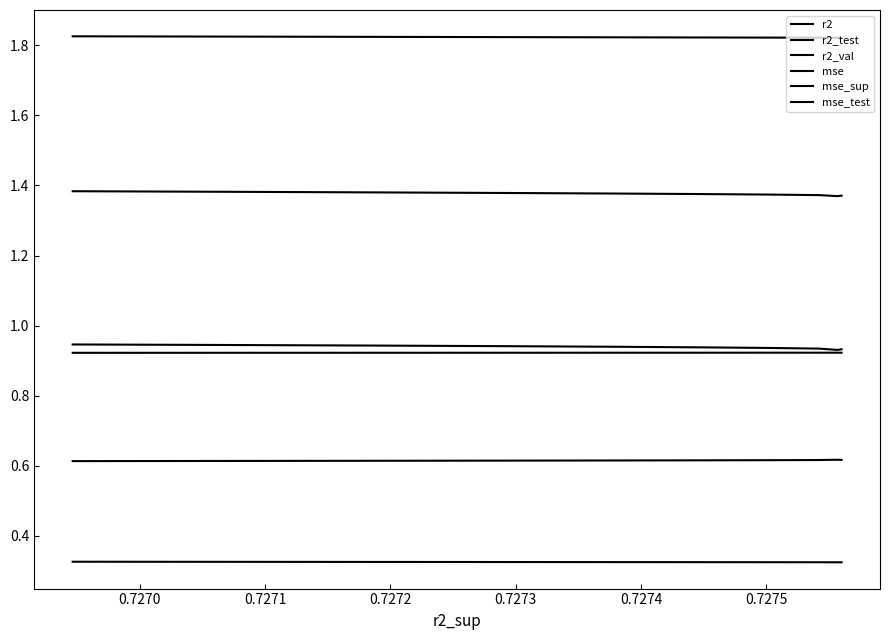

What value does the mse_test series have at 0.7273?

1.4